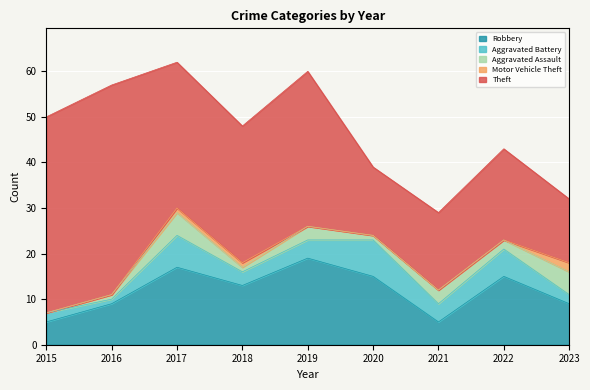

List the labels in order of Motor Vehicle Theft value, smallest first.

2015, 2016, 2019, 2020, 2021, 2022, 2017, 2018, 2023